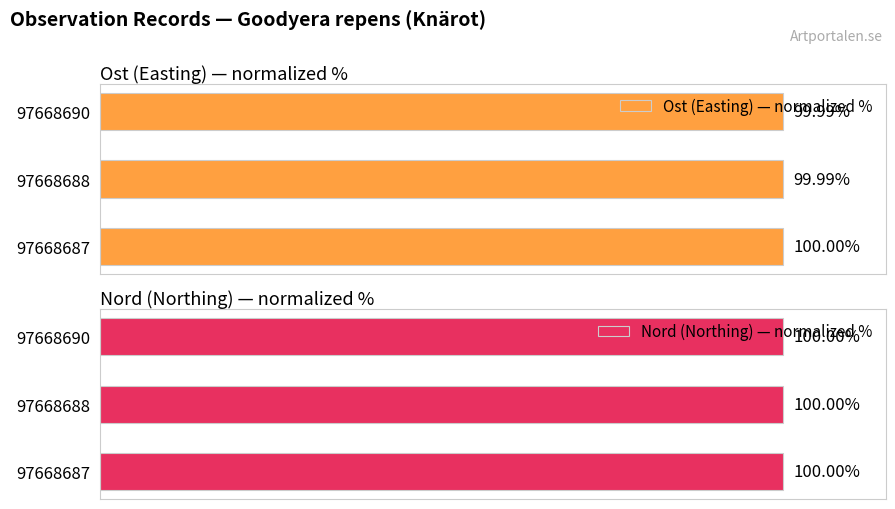

Which series has the widest spread of values?

Ost (Easting) — normalized %